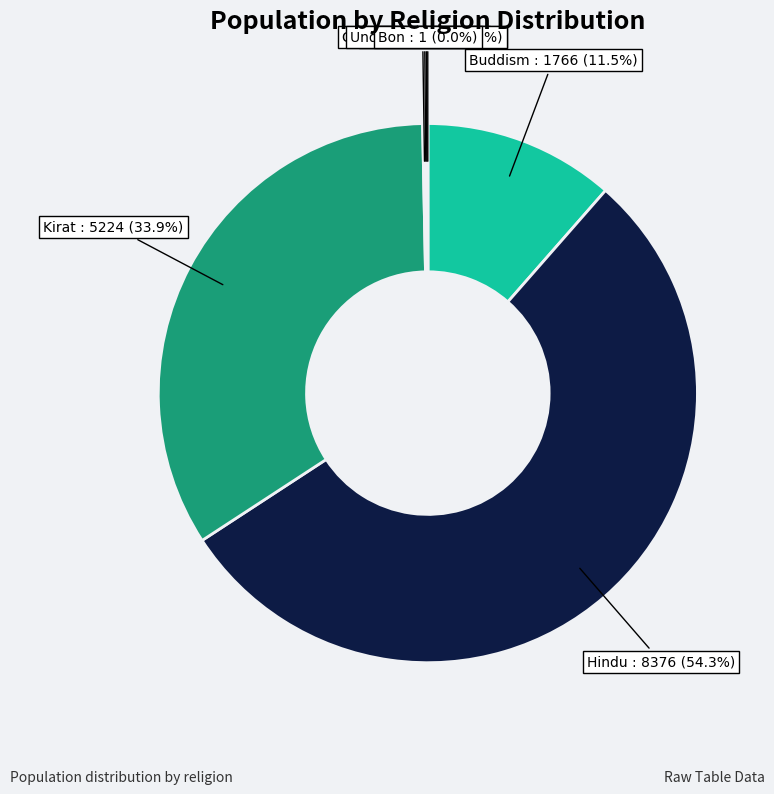

Which category accounts for the majority?

Hindu